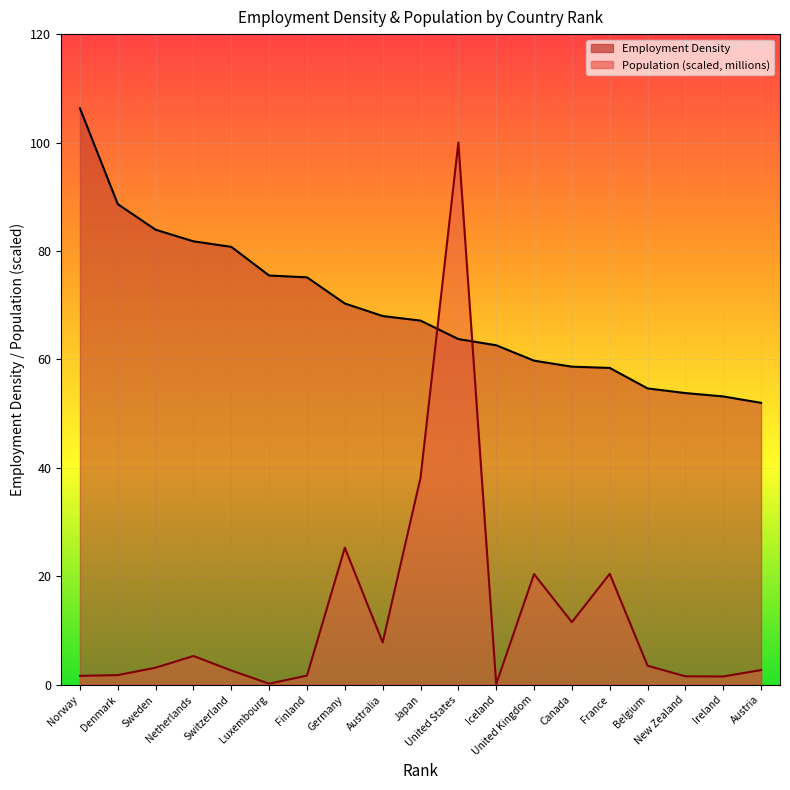

True or false: Population (millions) has a value of 1.5 at Ireland.

True